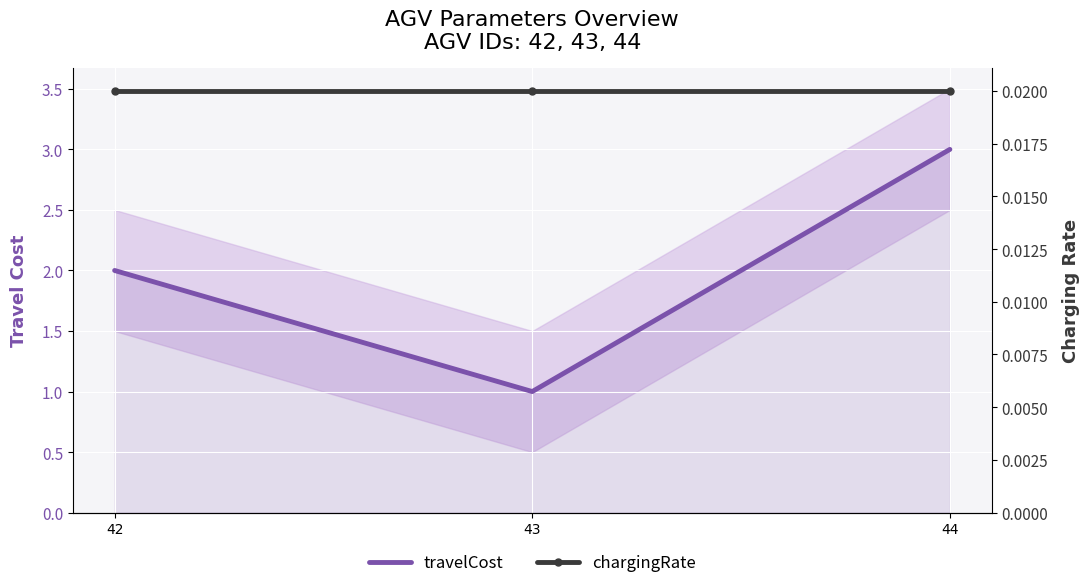

What is the total value across all series at 43?

1.0